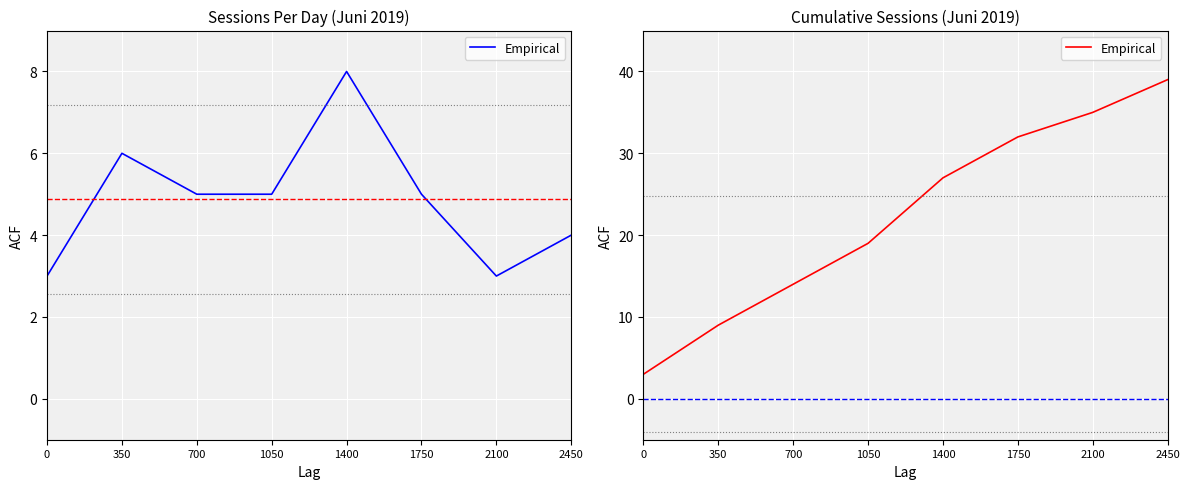

At which label is the value closest to 21?

1050